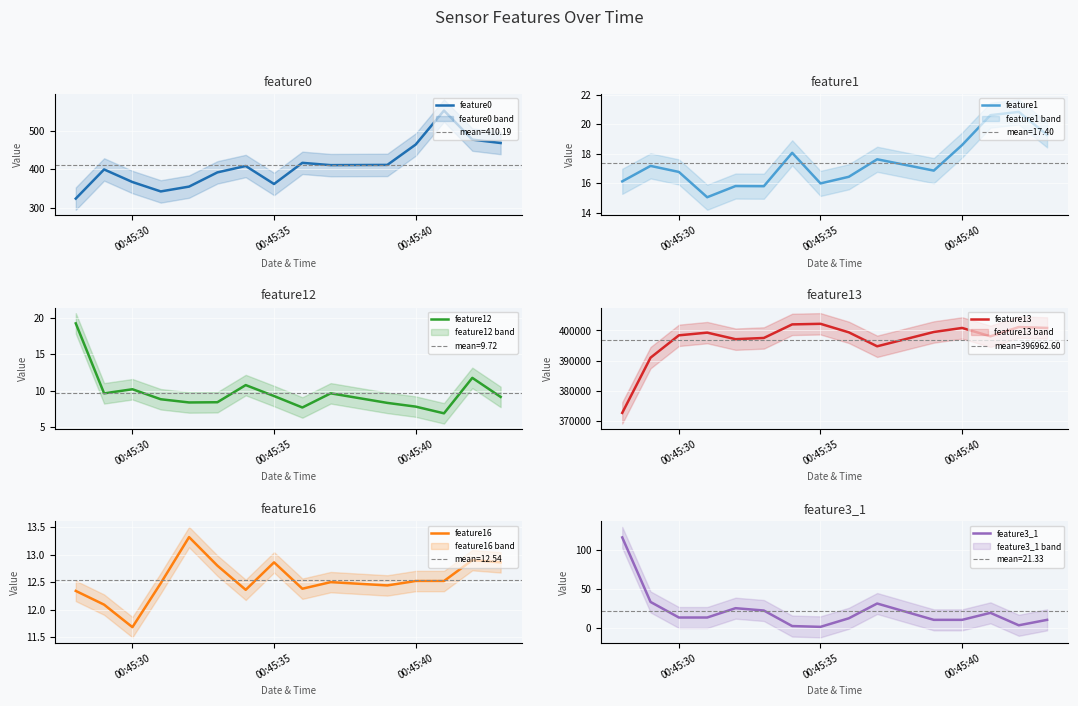

What is the highest value of the feature0 series?

552.7